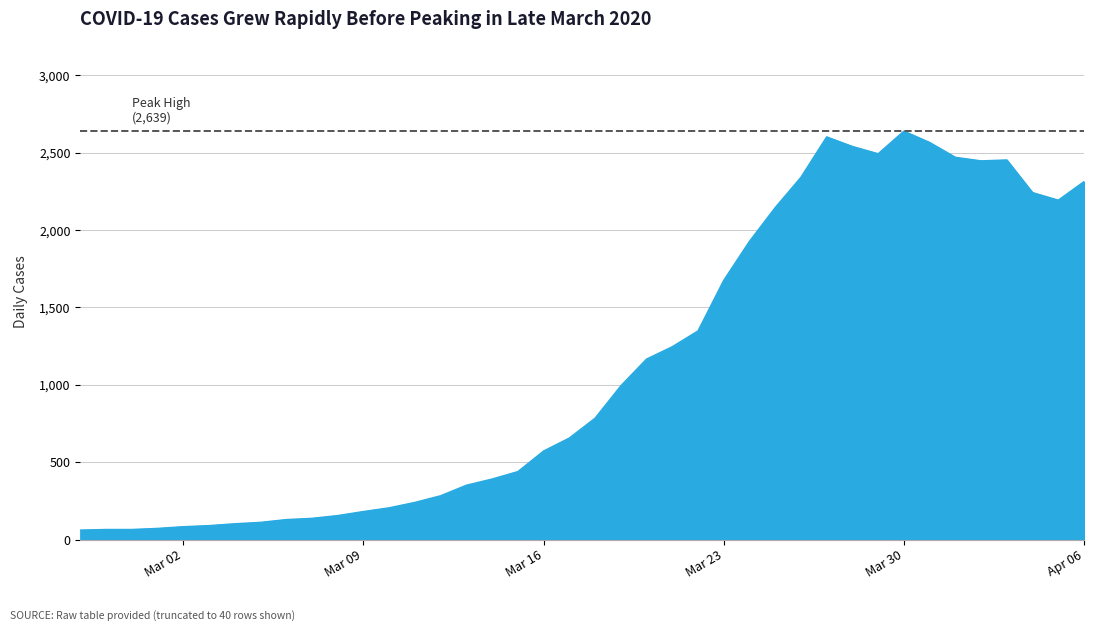

What is the greatest value displayed?

2639